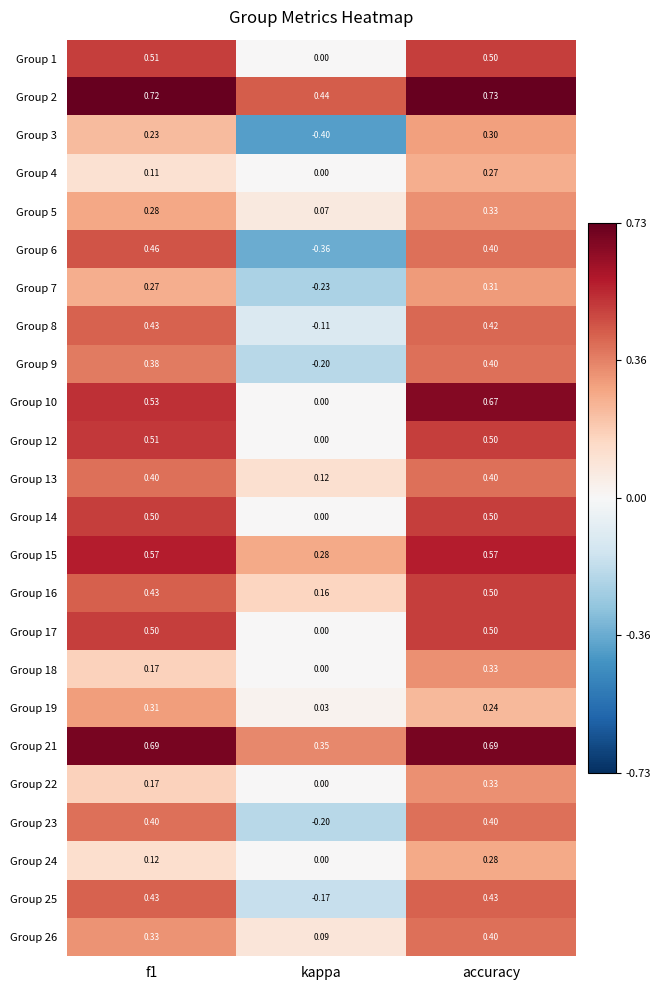

At which category does the chart reach its minimum across all series?

kappa